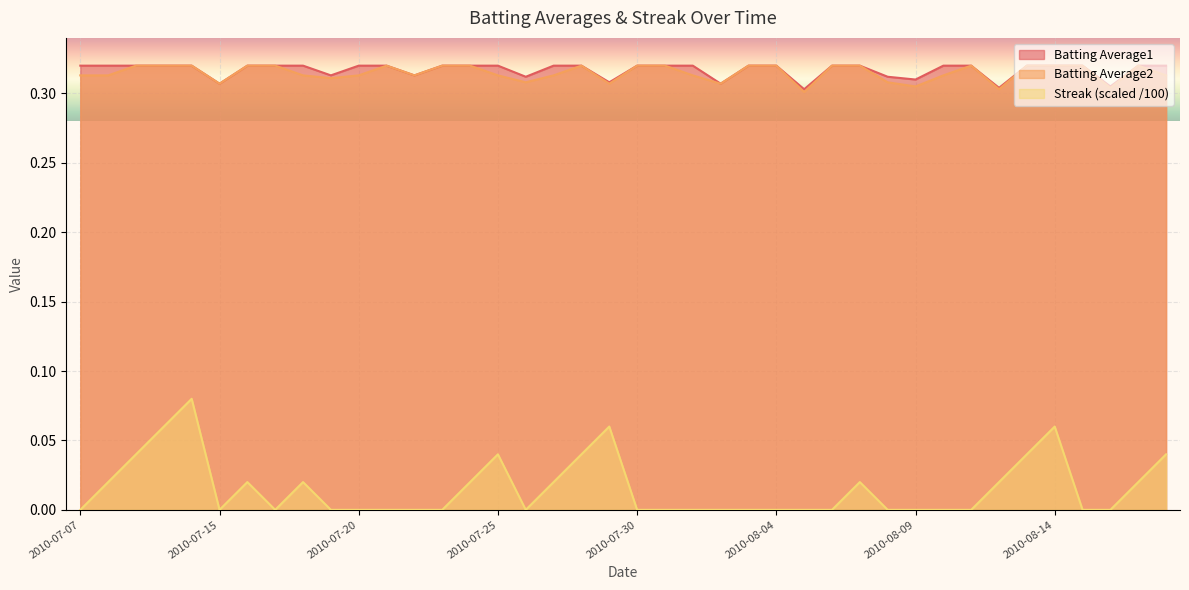

Read the Batting Average1 value at 2010-08-14.

0.3